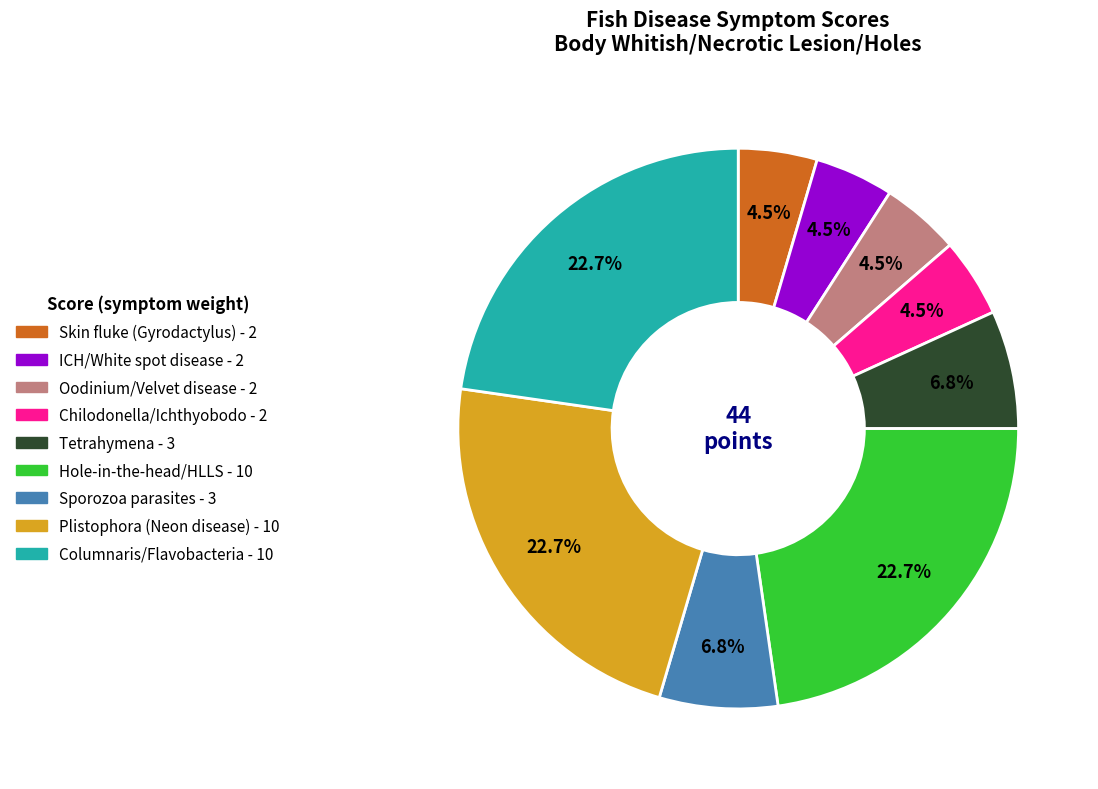

Is there a majority slice in this chart?

No